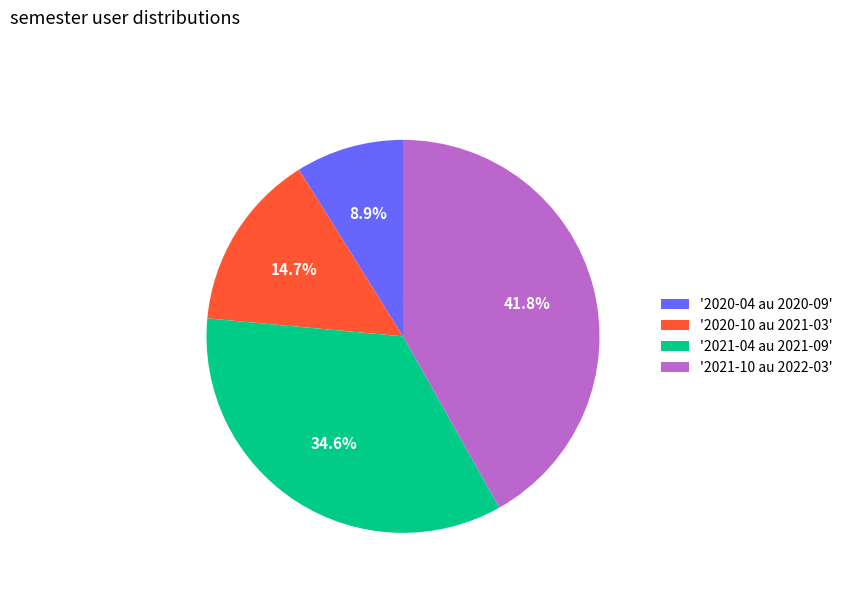

Is there any slice that represents more than half of the pie?

No